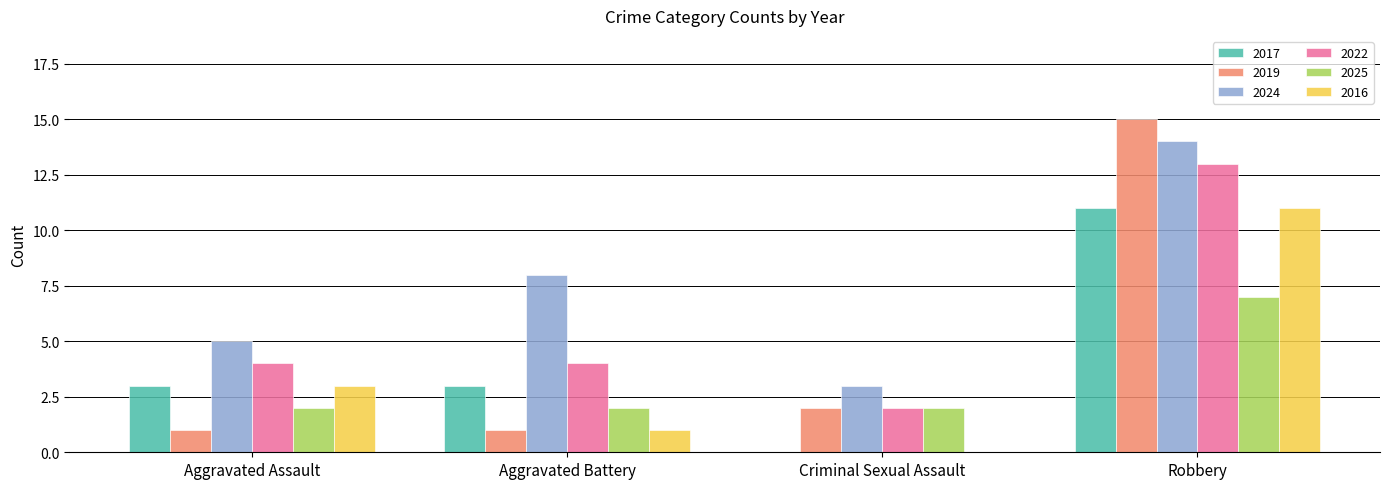

How many data points does each series have?

4